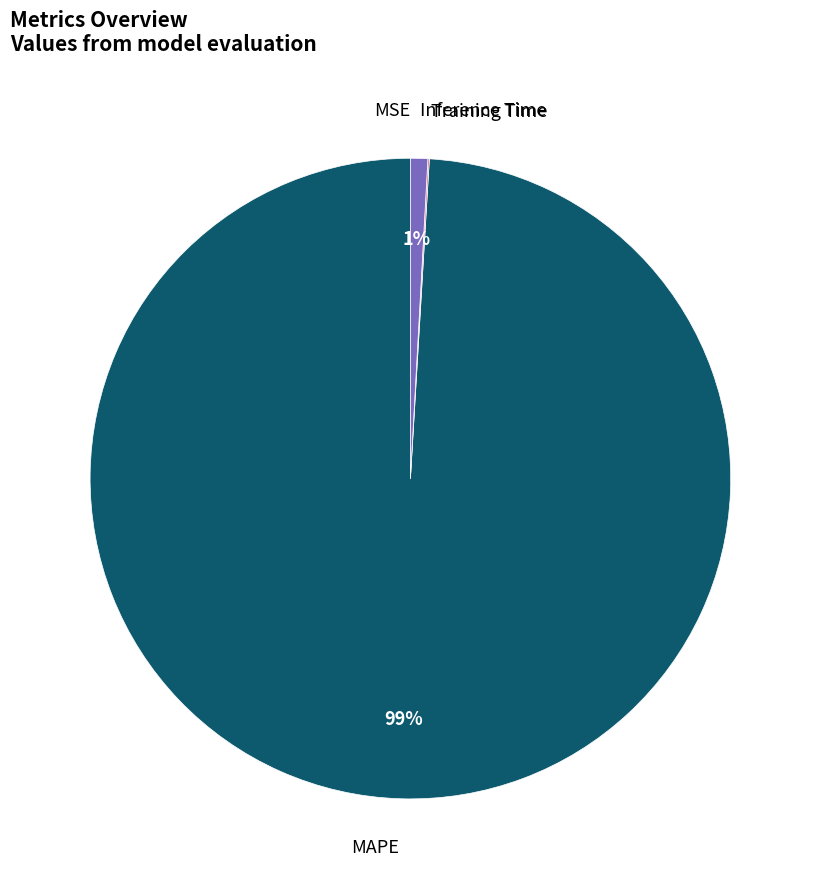

Is there a majority slice in this chart?

Yes